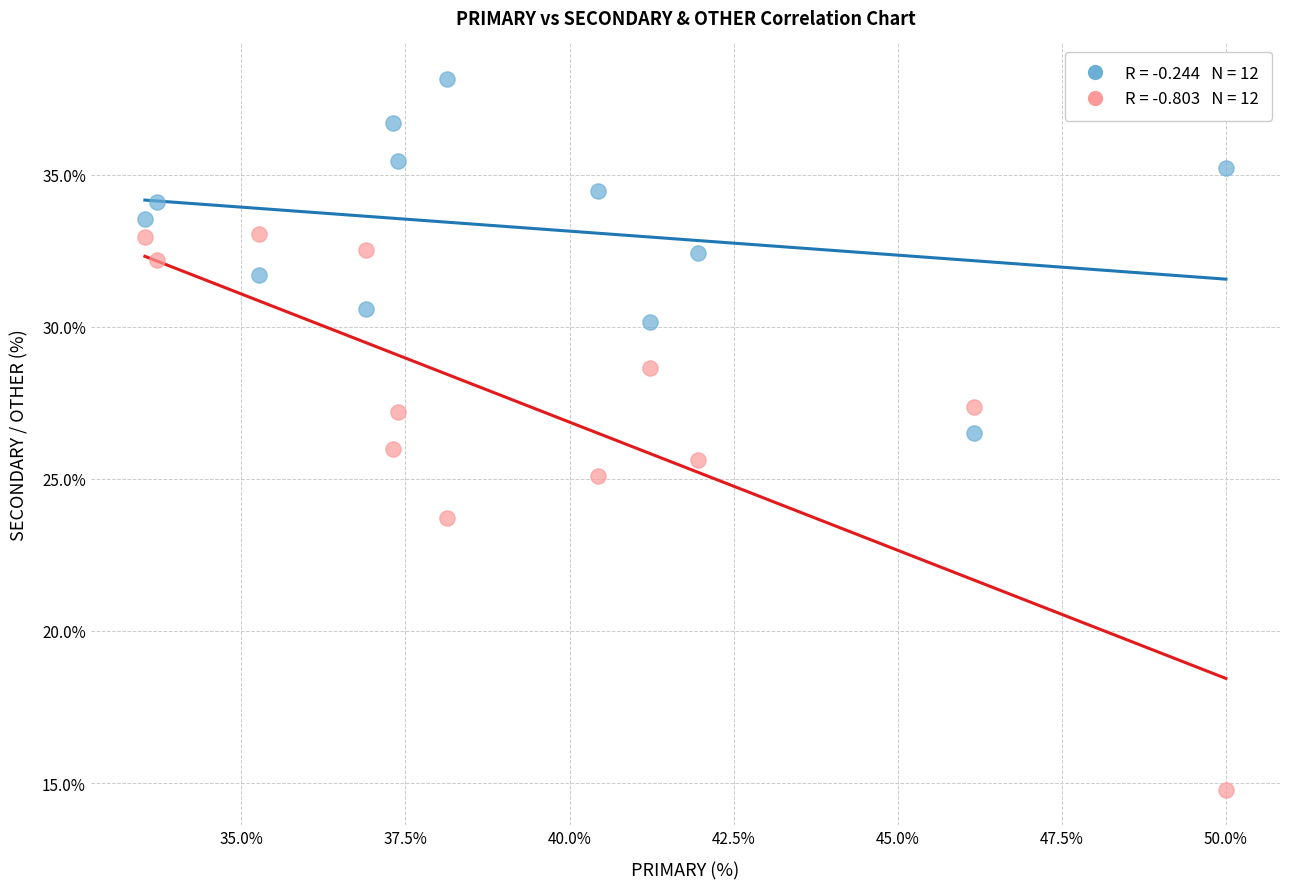

Across all data points, what is the range of Y values (max minus min)?

23.4